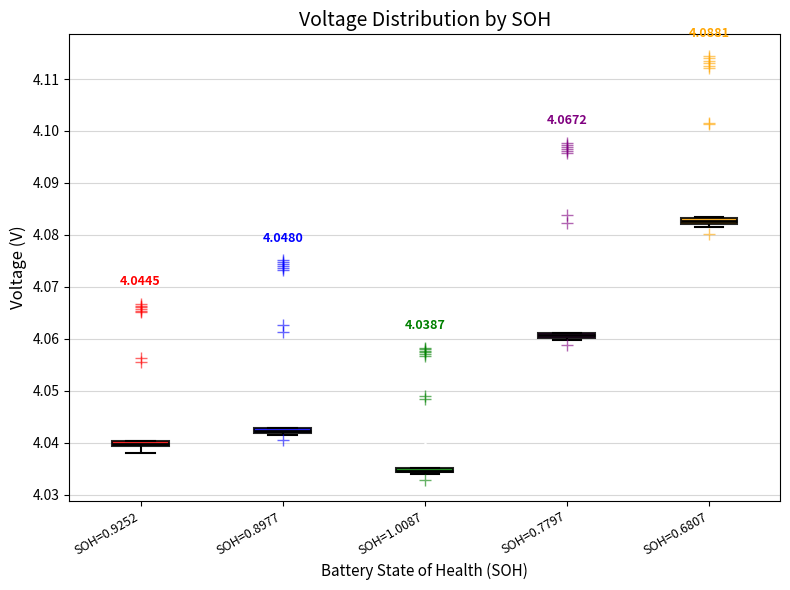

Which box has the highest median line?

SOH=0.6807